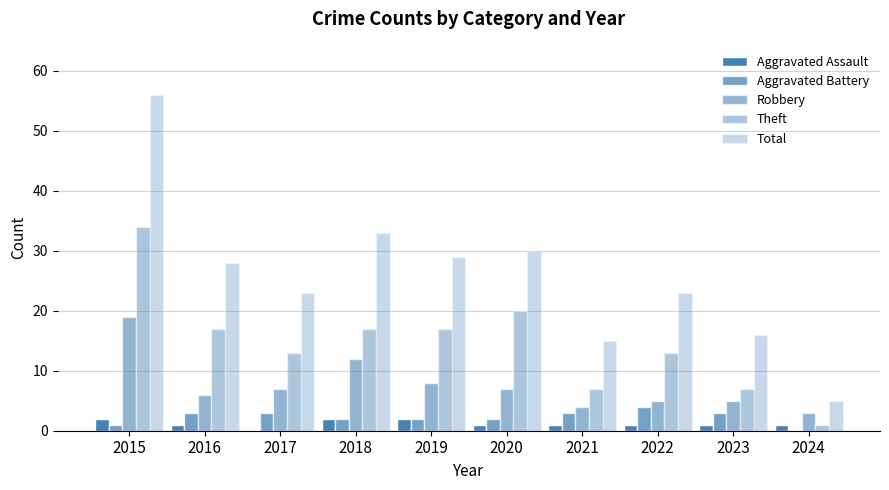

What is the difference between the maximum and minimum values in the Theft series?

33